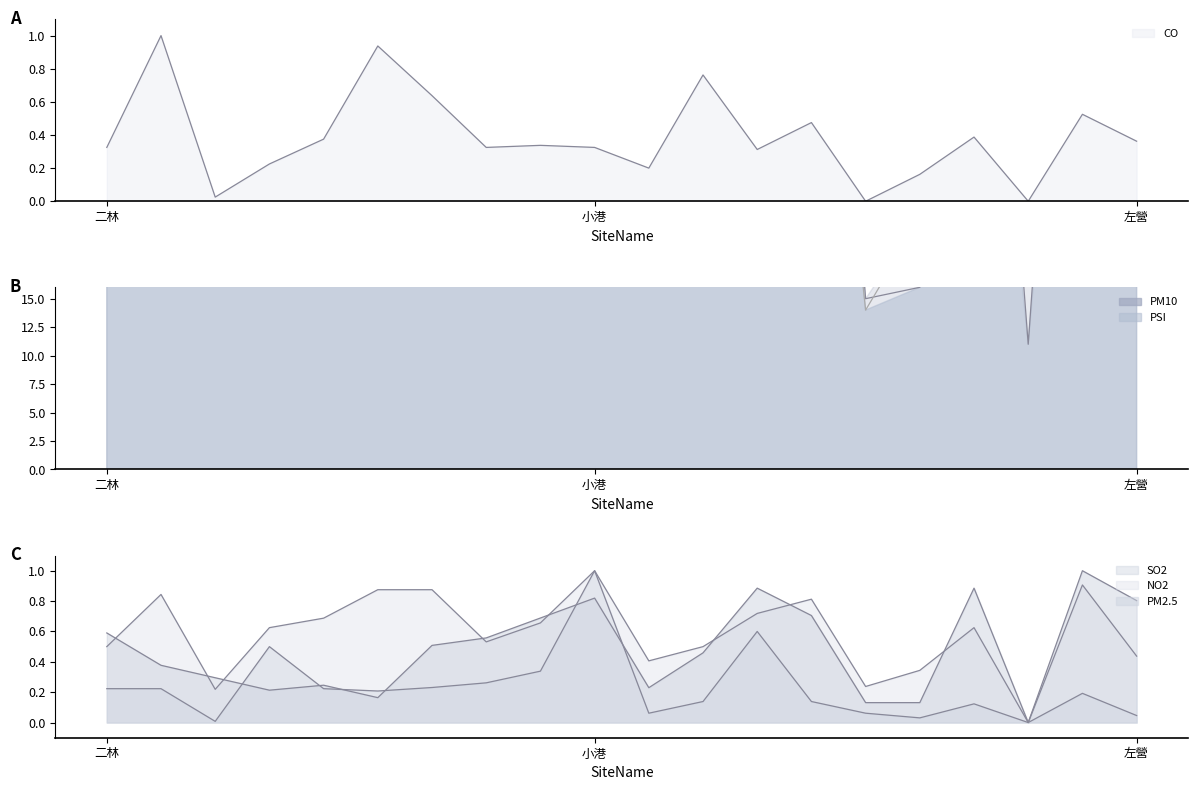

The PSI series shows 54 at 二林. True or false?

True